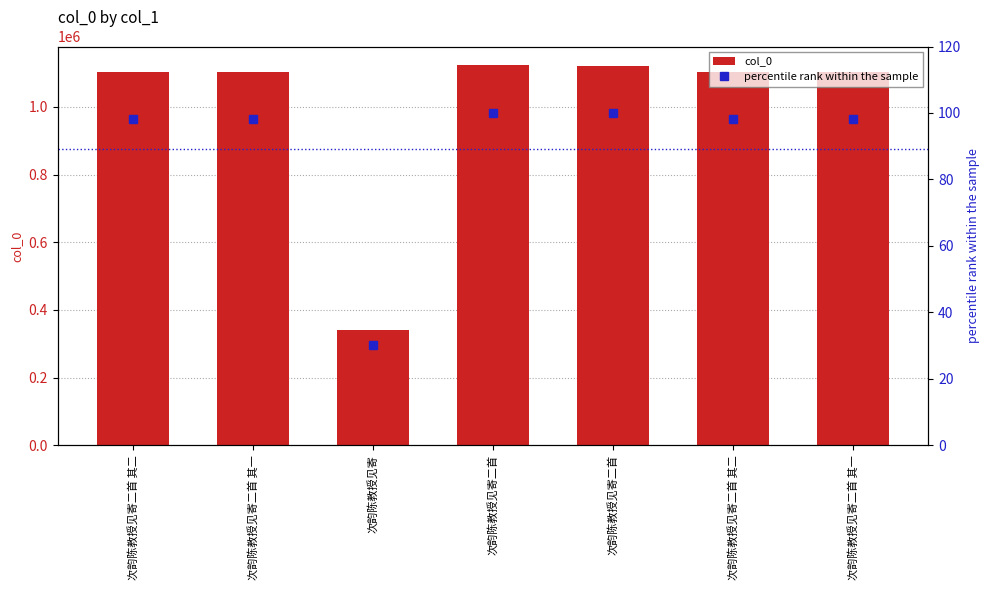

What is the average value of the percentile rank within the sample series?

89.1